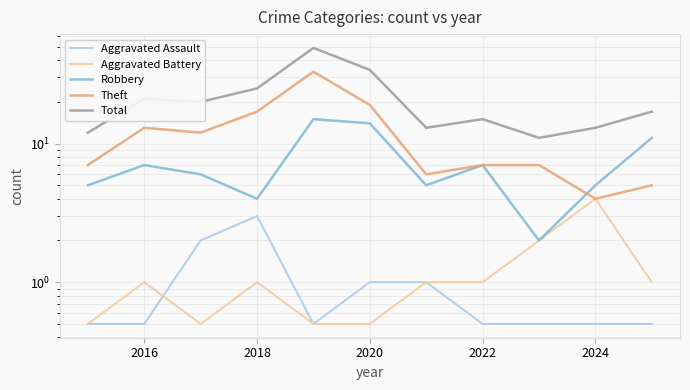

Which series has the largest range (max minus min)?

Total